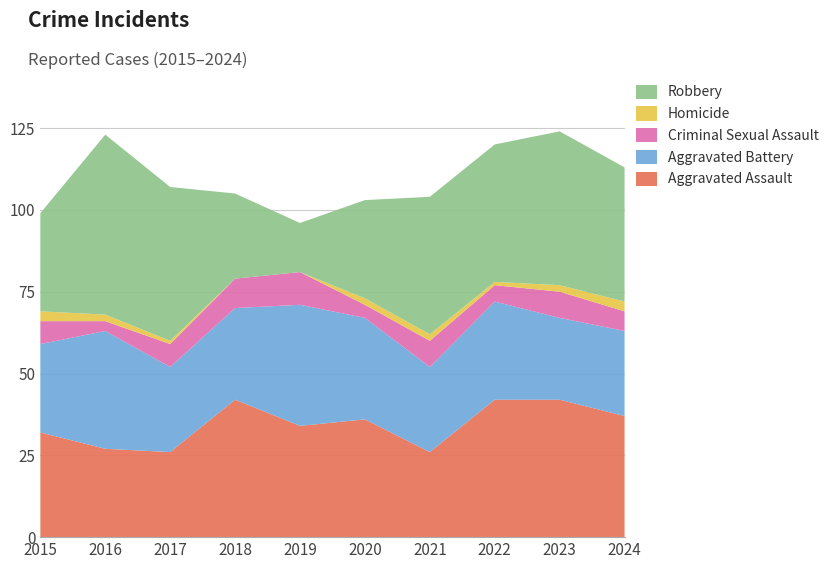

Reading left to right, what are all the values shown in this chart?

Aggravated Assault: 2015=32	2016=27	2017=26	2018=42	2019=34	2020=36	2021=26	2022=42	2023=42	2024=37
Aggravated Battery: 2015=27	2016=36	2017=26	2018=28	2019=37	2020=31	2021=26	2022=30	2023=25	2024=26
Criminal Sexual Assault: 2015=7	2016=3	2017=7	2018=9	2019=10	2020=4	2021=8	2022=5	2023=8	2024=6
Homicide: 2015=3	2016=2	2017=1	2018=0	2019=0	2020=2	2021=2	2022=1	2023=2	2024=3
Robbery: 2015=30	2016=55	2017=47	2018=26	2019=15	2020=30	2021=42	2022=42	2023=47	2024=41